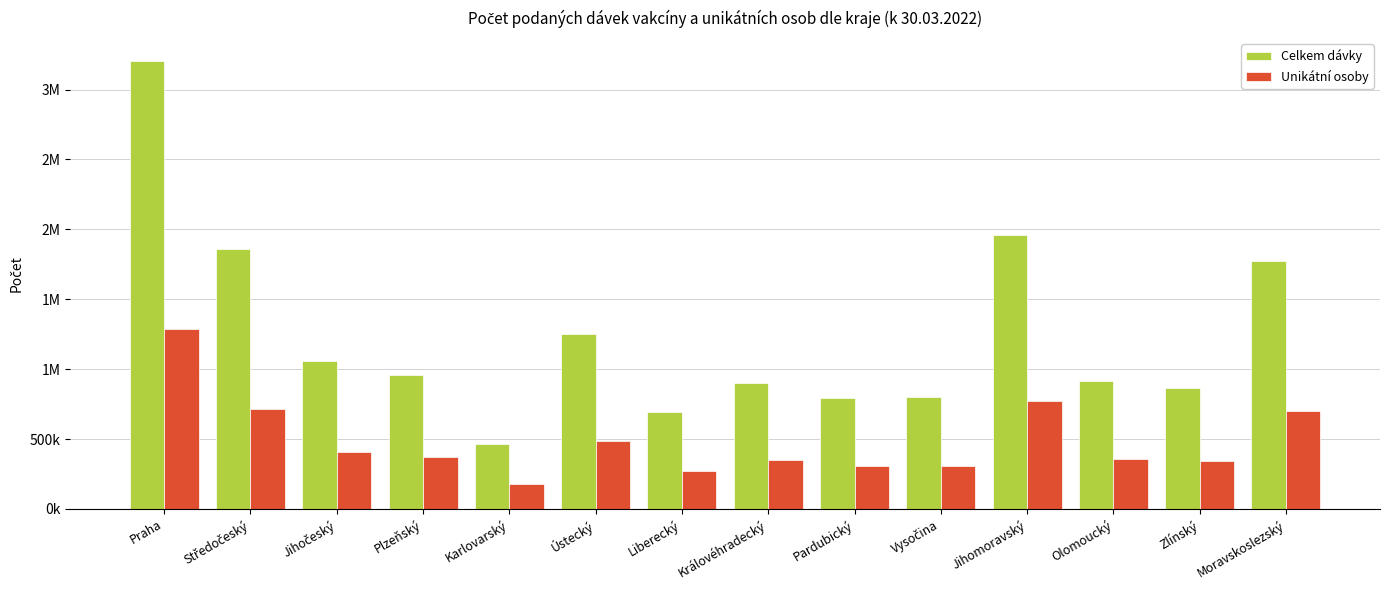

Reading left to right, what are all the values shown in this chart?

Celkem dávky: Praha=3206592	Středočeský=1862833	Jihočeský=1057118	Plzeňský=956737	Karlovarský=463835	Ústecký=1251690	Liberecký=692666	Královéhradecký=902570	Pardubický=794255	Vysočina=797627	Jihomoravský=1955938	Olomoucký=911896	Zlínský=863386	Moravskoslezský=1775735
Unikátní osoby: Praha=1285097	Středočeský=712474	Jihočeský=408129	Plzeňský=373649	Karlovarský=179788	Ústecký=484925	Liberecký=268602	Královéhradecký=349516	Pardubický=310725	Vysočina=310547	Jihomoravský=773485	Olomoucký=357791	Zlínský=341796	Moravskoslezský=701454